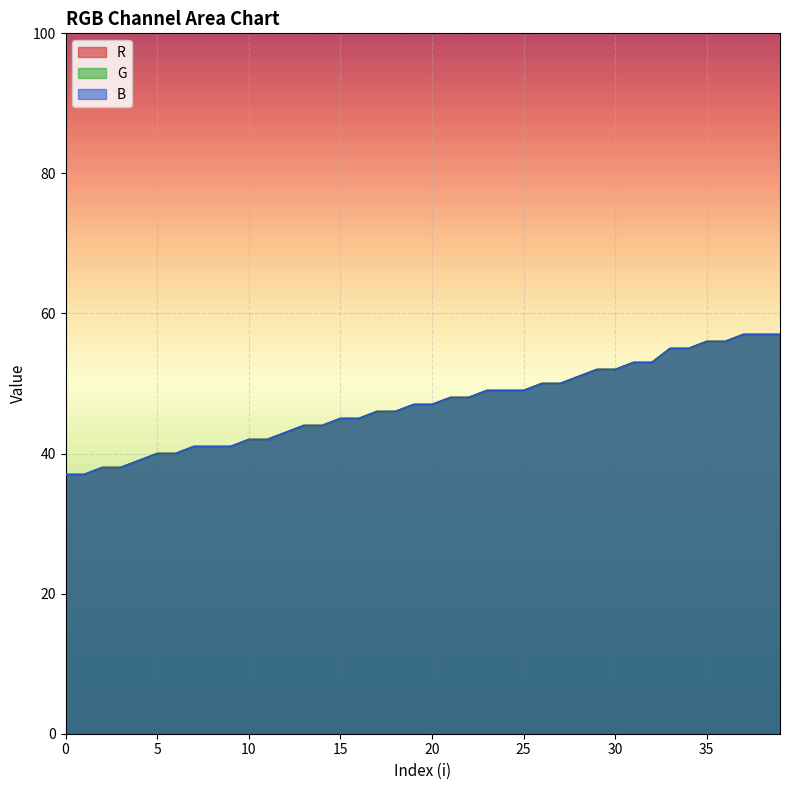

Reading right to left, what are all the values shown in this chart?

R: 57	57	57	56	56	55	55	53	53	52	52	51	50	50	49	49	49	48	48	47	47	46	46	45	45	44	44	43	42	42	41	41	41	40	40	39	38	38	37	37
G: 57	57	57	56	56	55	55	53	53	52	52	51	50	50	49	49	49	48	48	47	47	46	46	45	45	44	44	43	42	42	41	41	41	40	40	39	38	38	37	37
B: 57	57	57	56	56	55	55	53	53	52	52	51	50	50	49	49	49	48	48	47	47	46	46	45	45	44	44	43	42	42	41	41	41	40	40	39	38	38	37	37